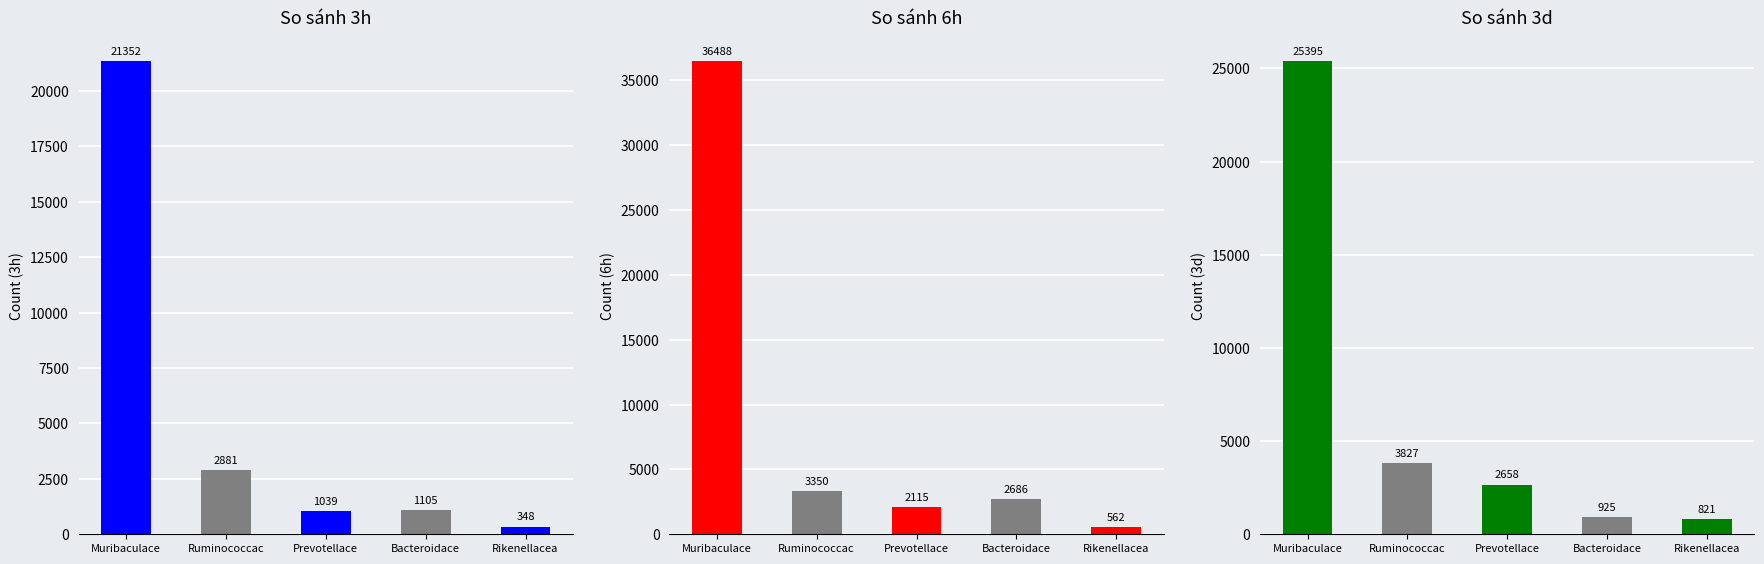

What is the highest value of the 6h_replot series?

36488